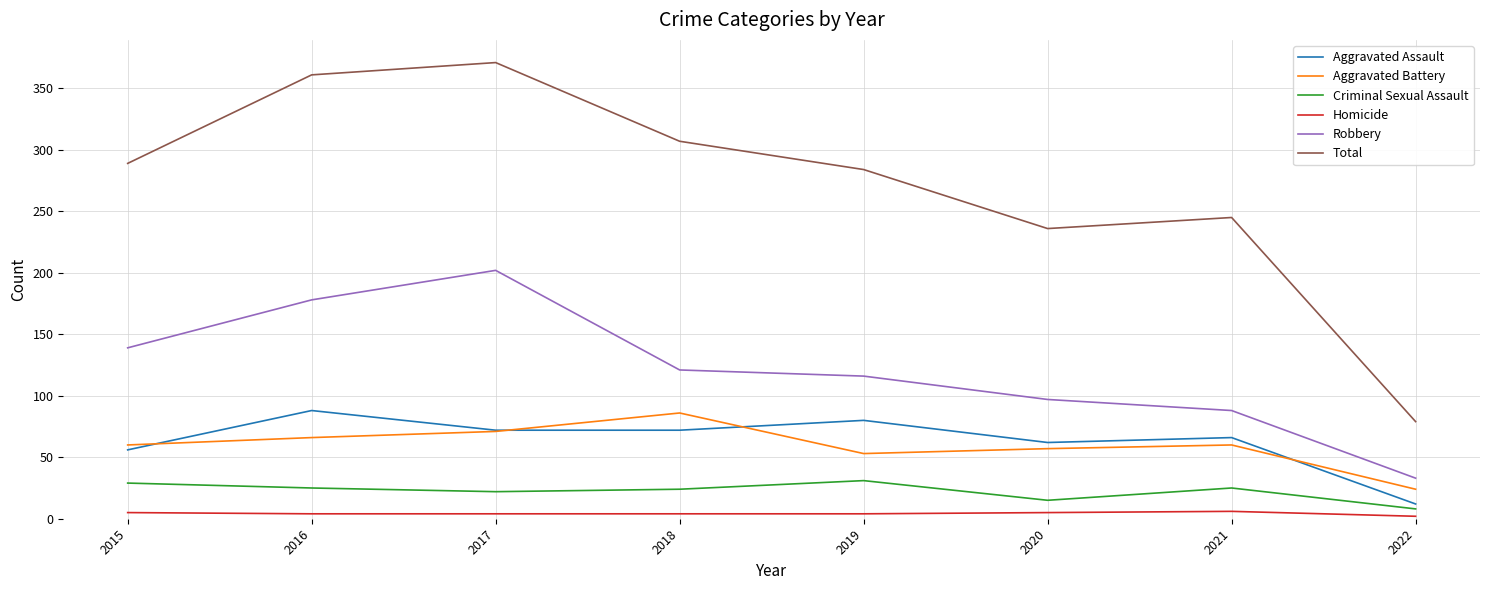

Is the value of Total at 2022 greater than the value of Homicide at 2017?

Yes